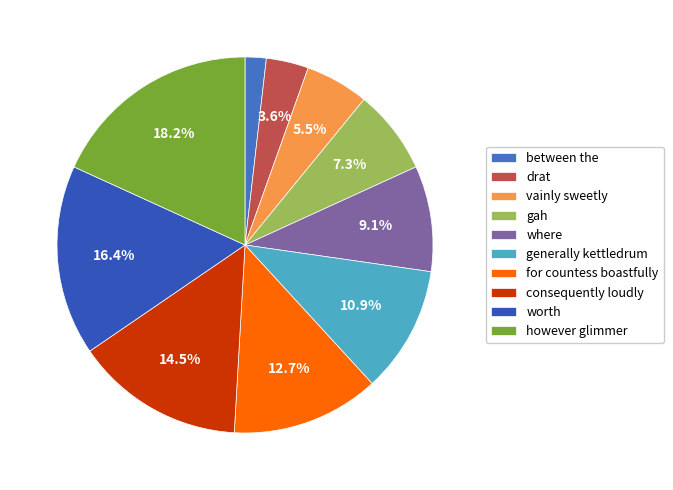

To the nearest percent, what percentage of the pie is vainly sweetly?

5%